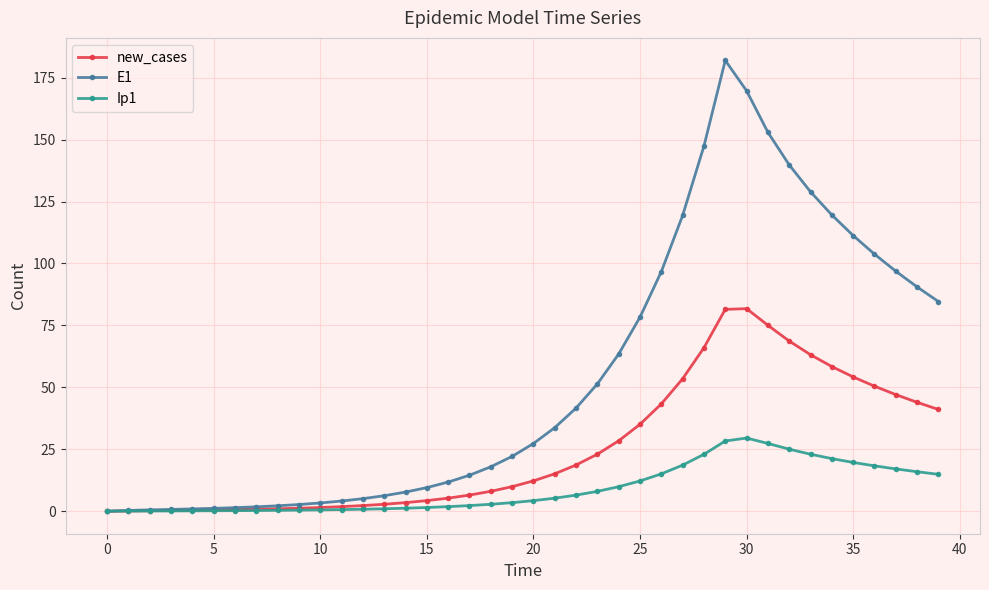

Rank the series by their average value, from highest to lowest.

E1, new_cases, Ip1